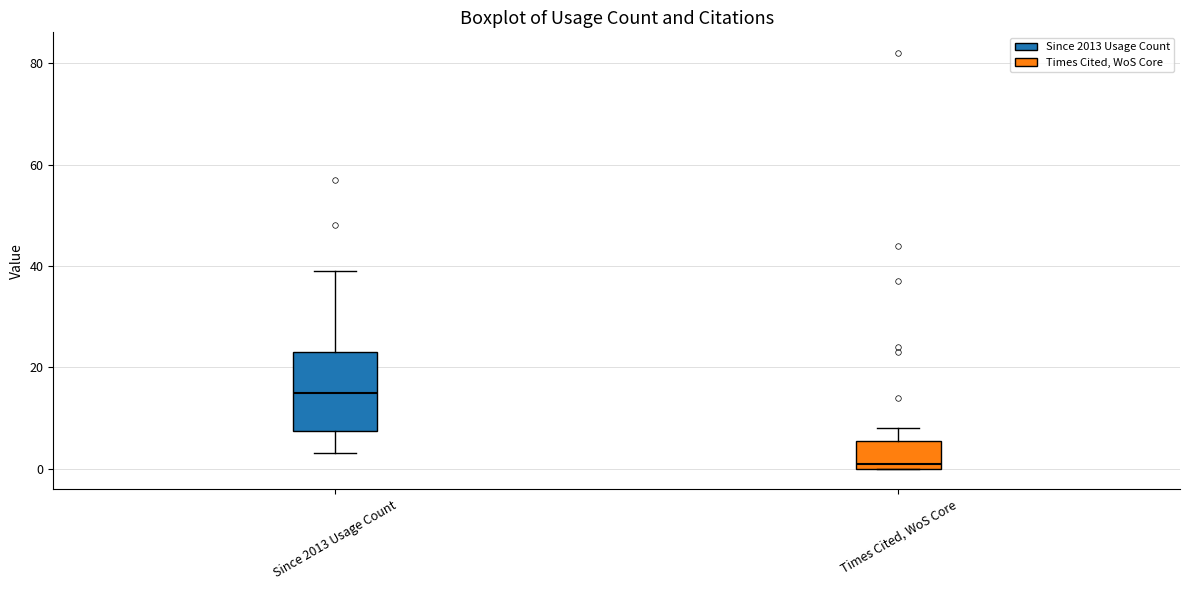

Where does the upper whisker of the box for Since 2013 Usage Count end on the y-axis? The values are not printed on the chart, so give them approximately, as read against the axis.

40